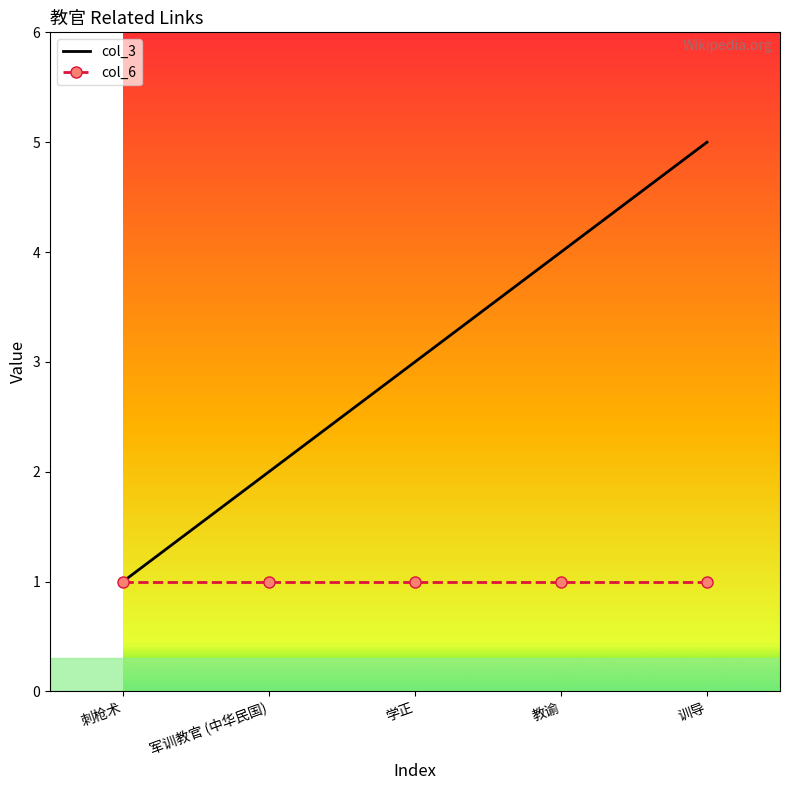

Which series changed the most between 教谕 and 训导?

col_3